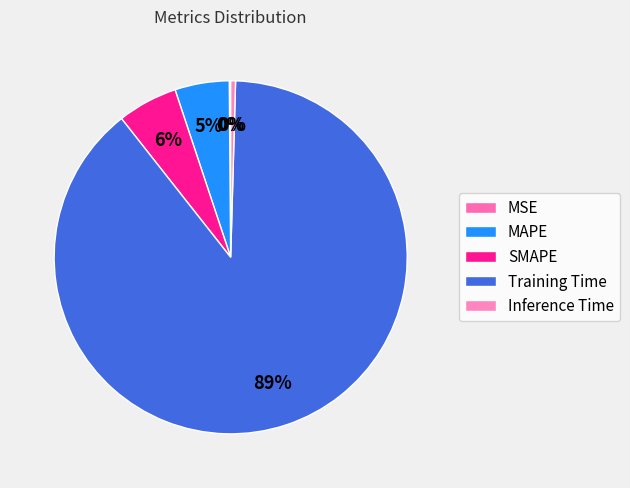

To the nearest percent, what is the average slice percentage?

20%